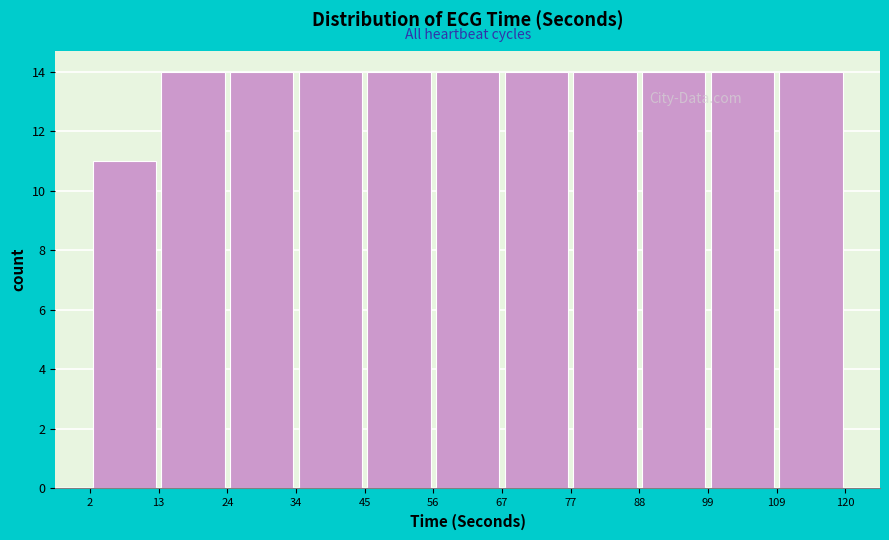

How tall is the bar that spans 67 to 77 on the x-axis? The values are not printed on the chart, so give them approximately, as read against the axis.

14